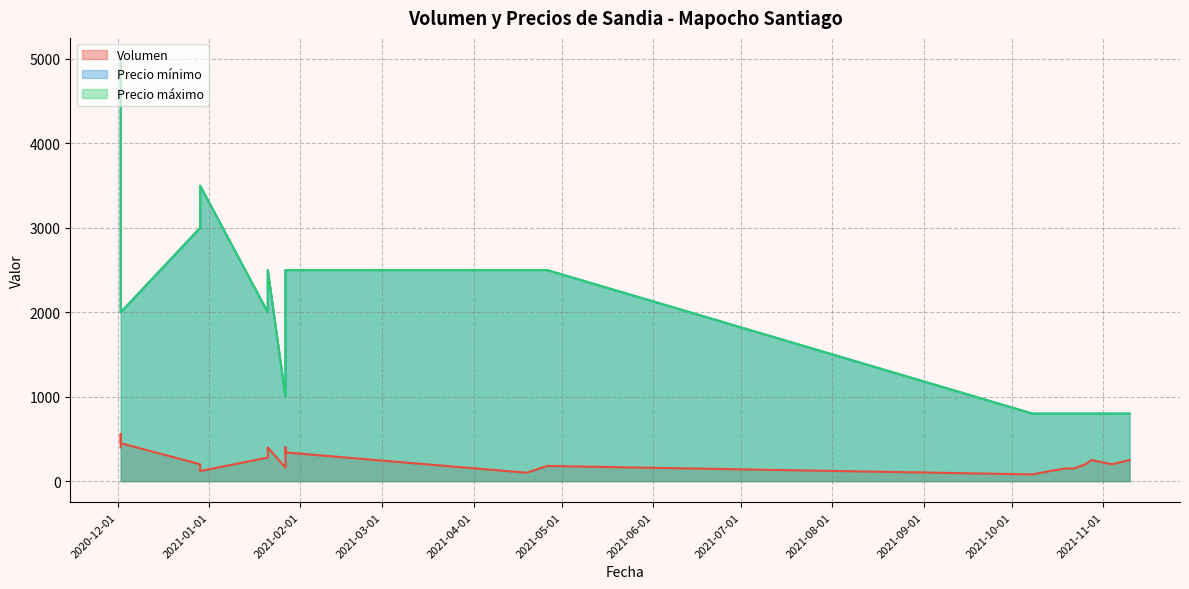

In Precio maximo, how many points are higher than both neighbors (excluding endpoints)?

3